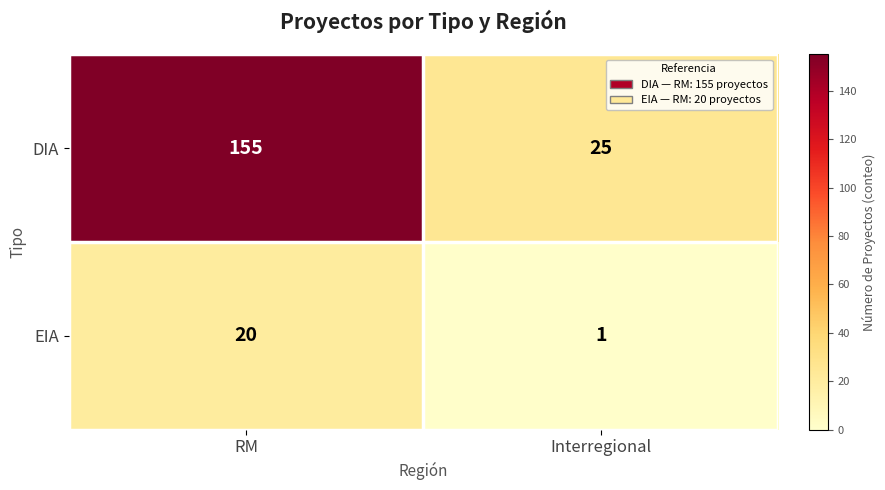

How many series are shown in this chart?

2